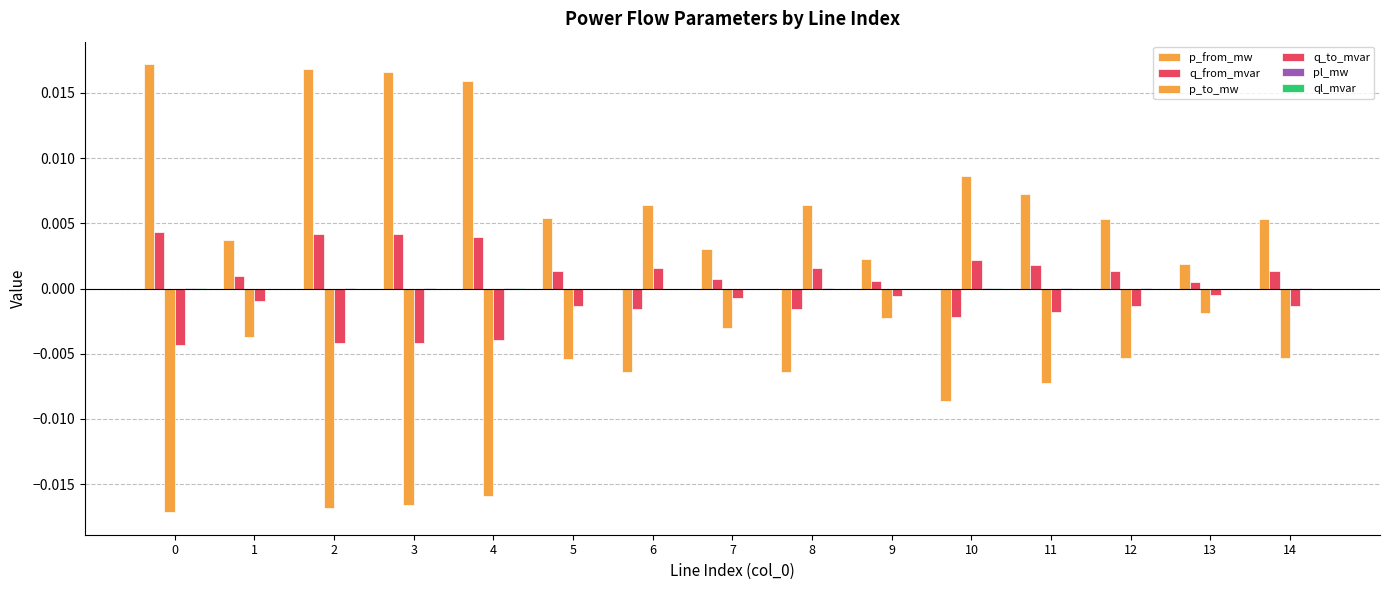

How many groups of bars are there?

15